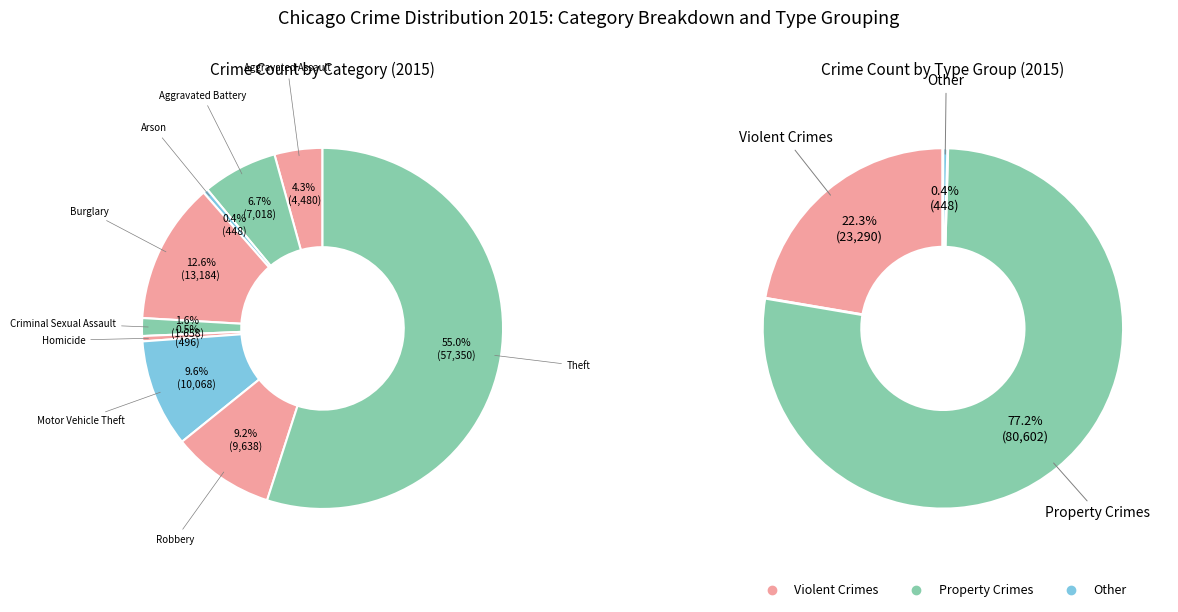

To the nearest percent, what is the average slice percentage?

11%